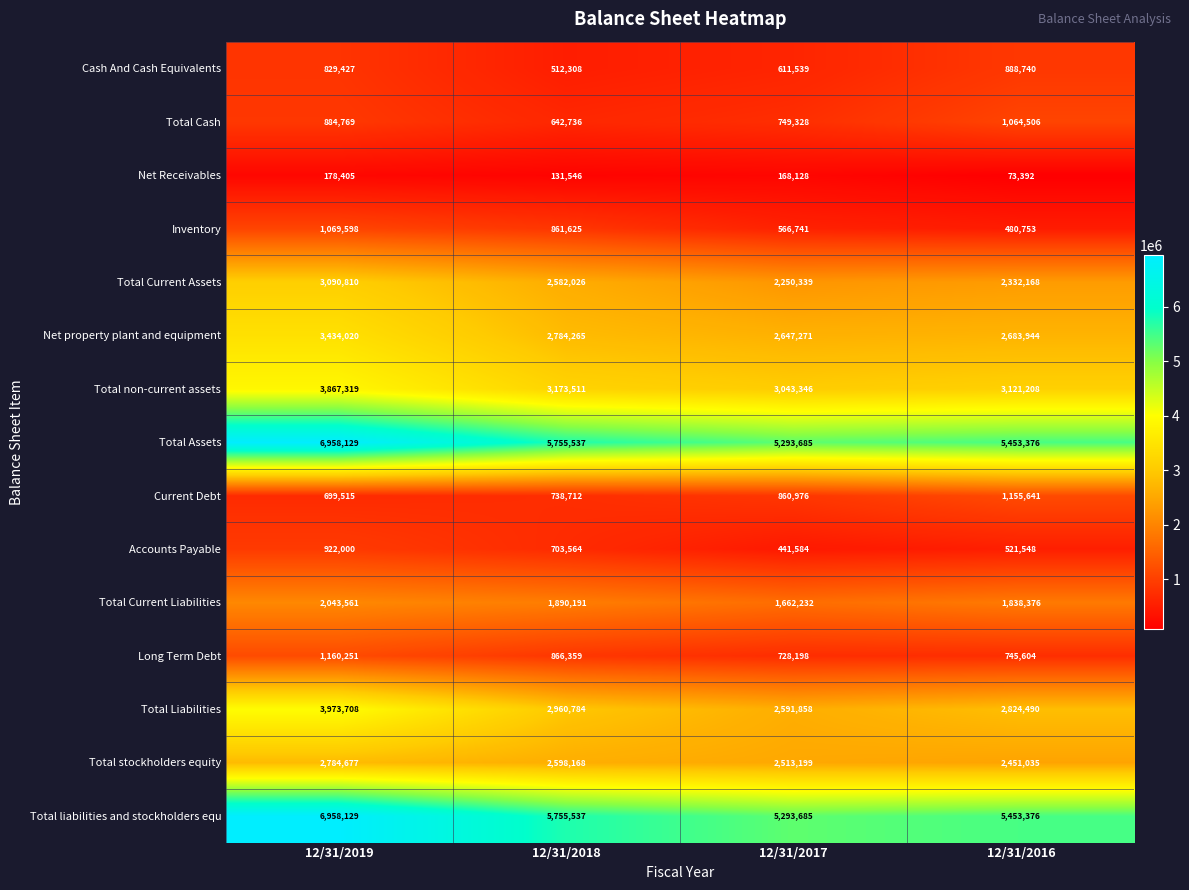

The Net Receivables series shows 131546 at 12/31/2018. True or false?

True